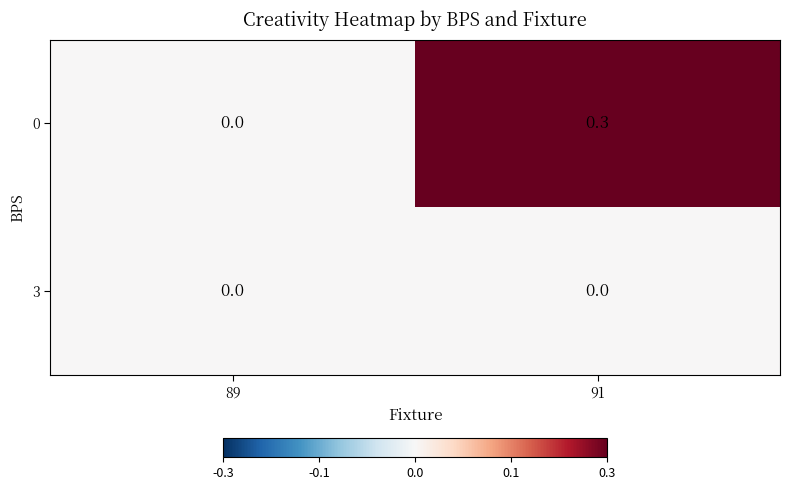

True or false: 3 has a value of 0.0 at 89.

True